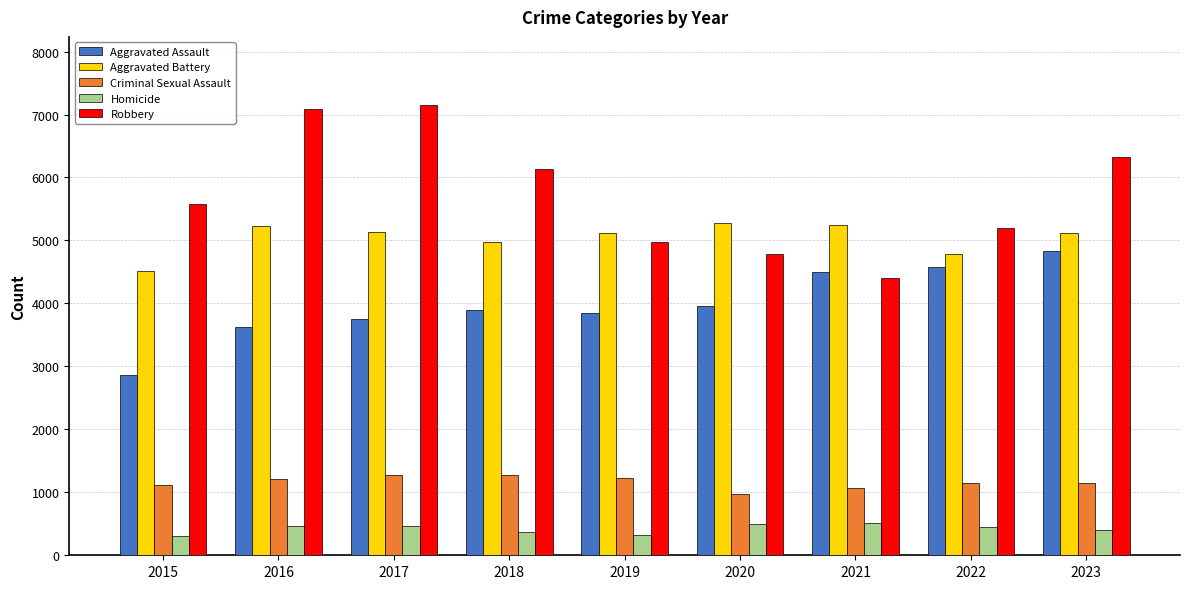

How many bars are there in total?

45